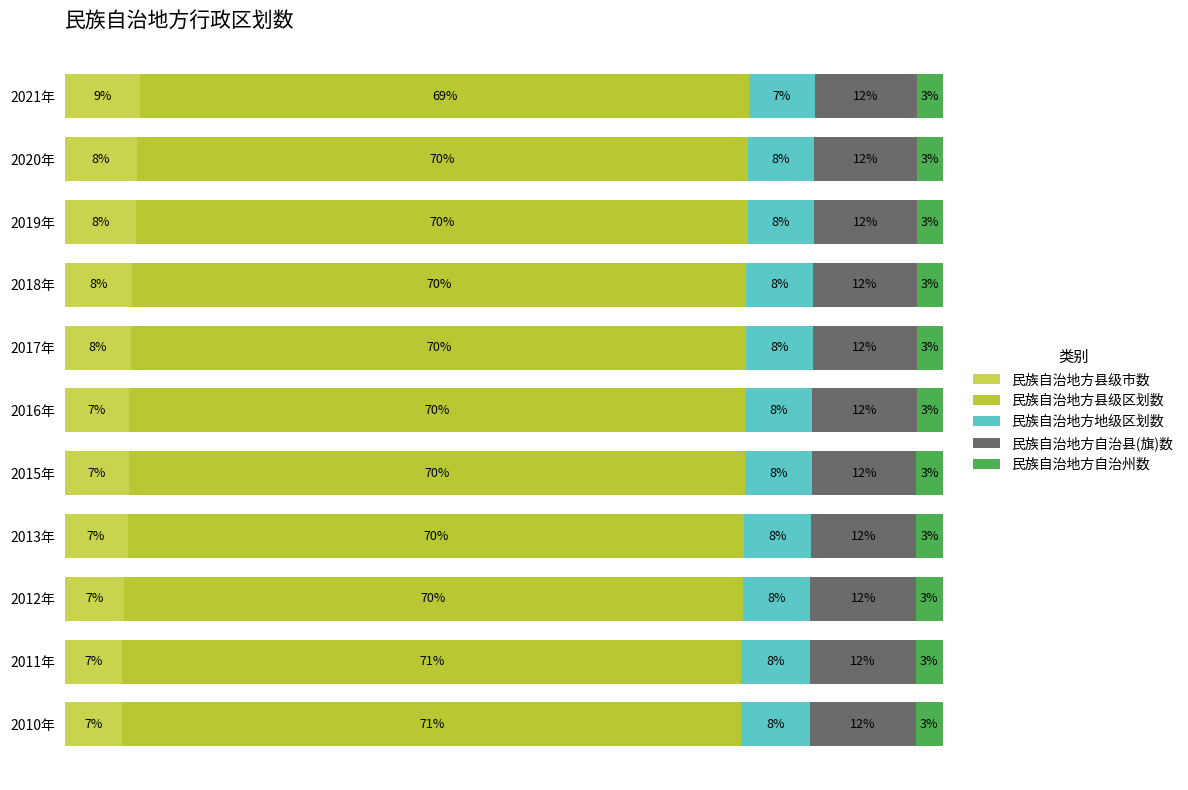

Which series has the largest total across all categories?

民族自治地方县级区划数